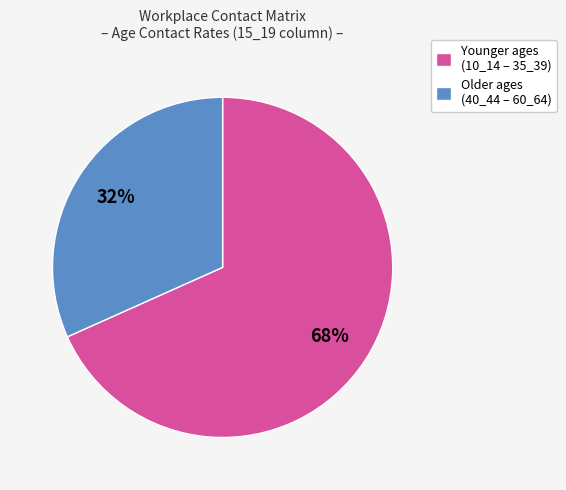

The Older ages (40_44 – 60_64) slice represents 25% of the pie. True or false?

False